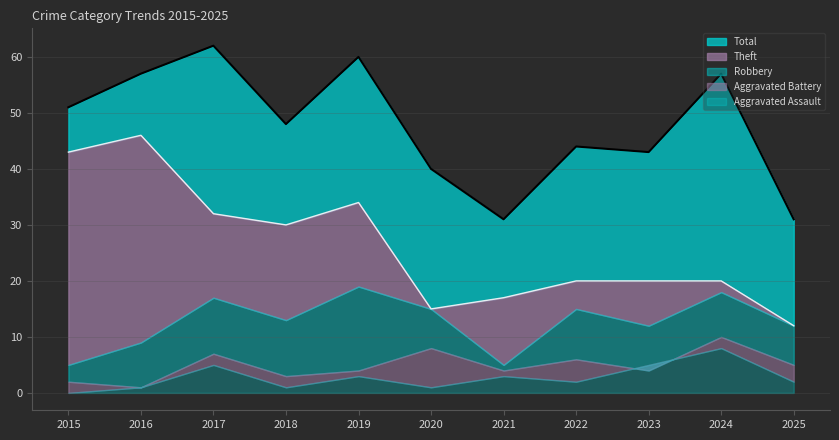

What is the value of the Total point at the 7th from the left?

31